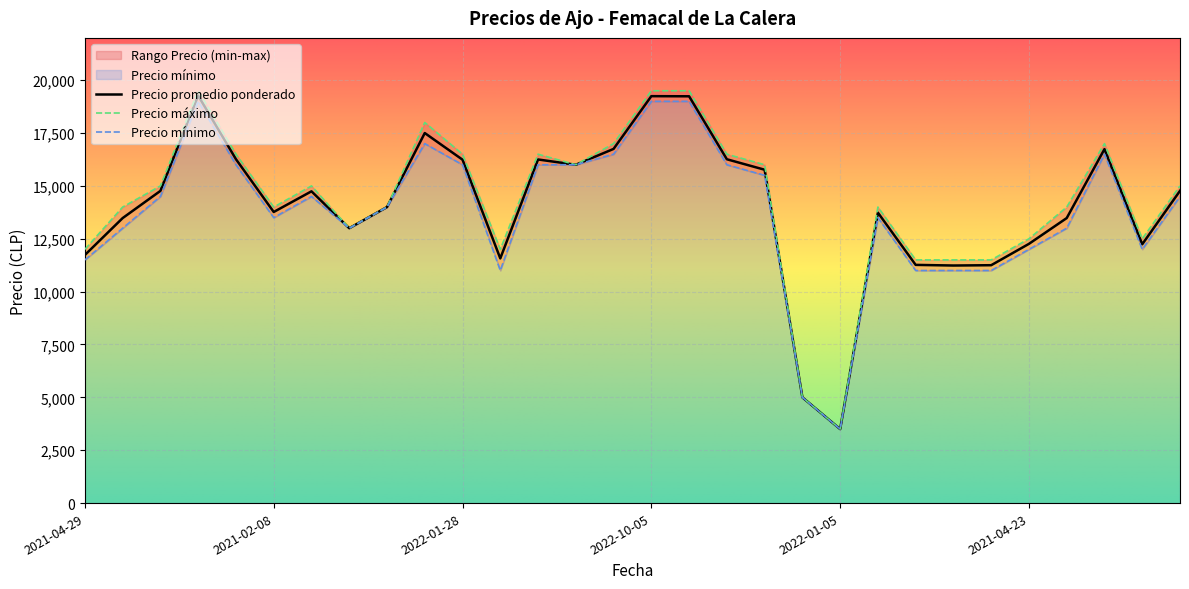

What is the average value of the Precio promedio ponderado series?

14044